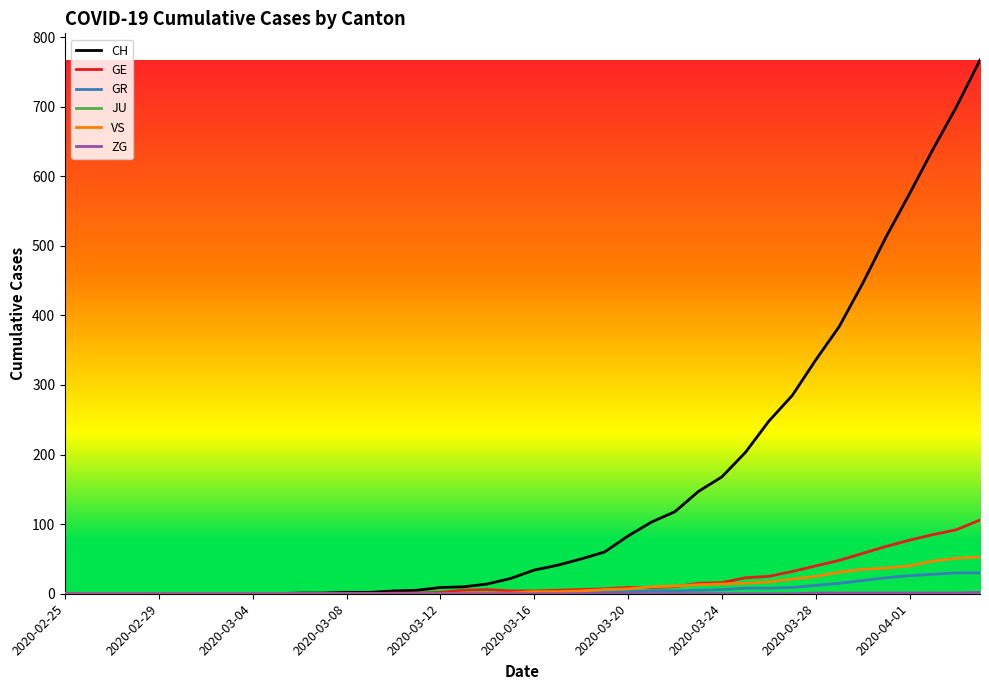

What is the maximum value for GE?

106